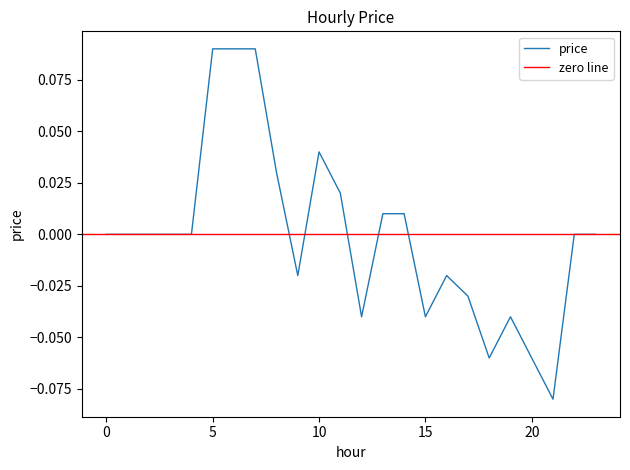

How many data points are above 0?

8